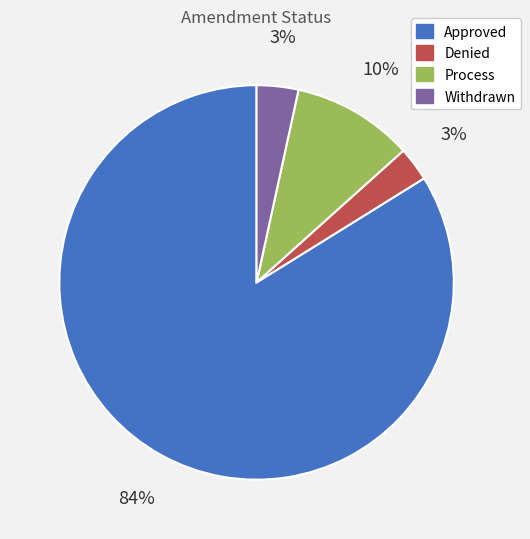

Do Denied and Approved together represent more than half of the pie?

Yes